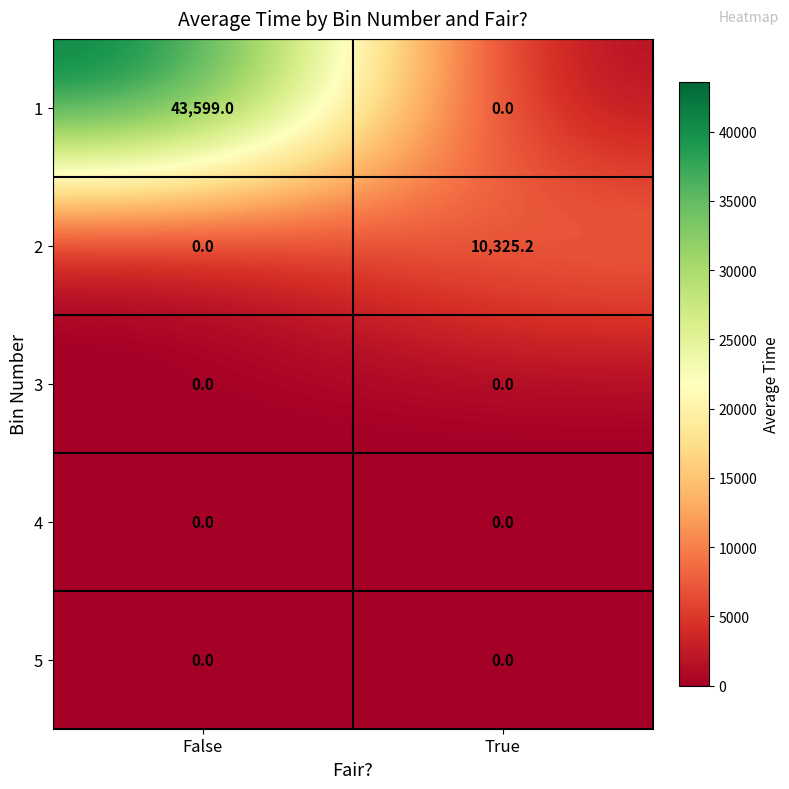

Reading left to right, extract all data points from this chart.

1: 43599.0	0.0
2: 0.0	10325.2
3: 0.0	0.0
4: 0.0	0.0
5: 0.0	0.0